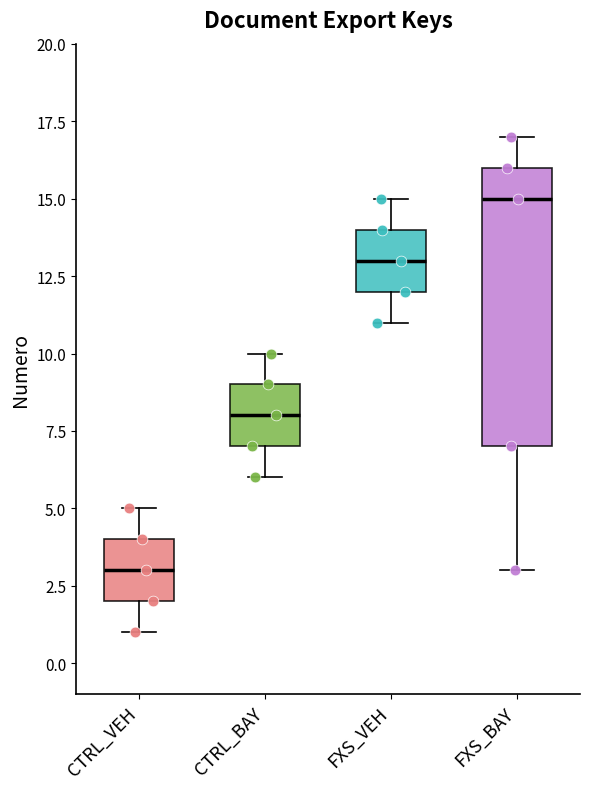

Where does the lower whisker of the box for FXS_BAY end on the y-axis? The values are not printed on the chart, so give them approximately, as read against the axis.

3